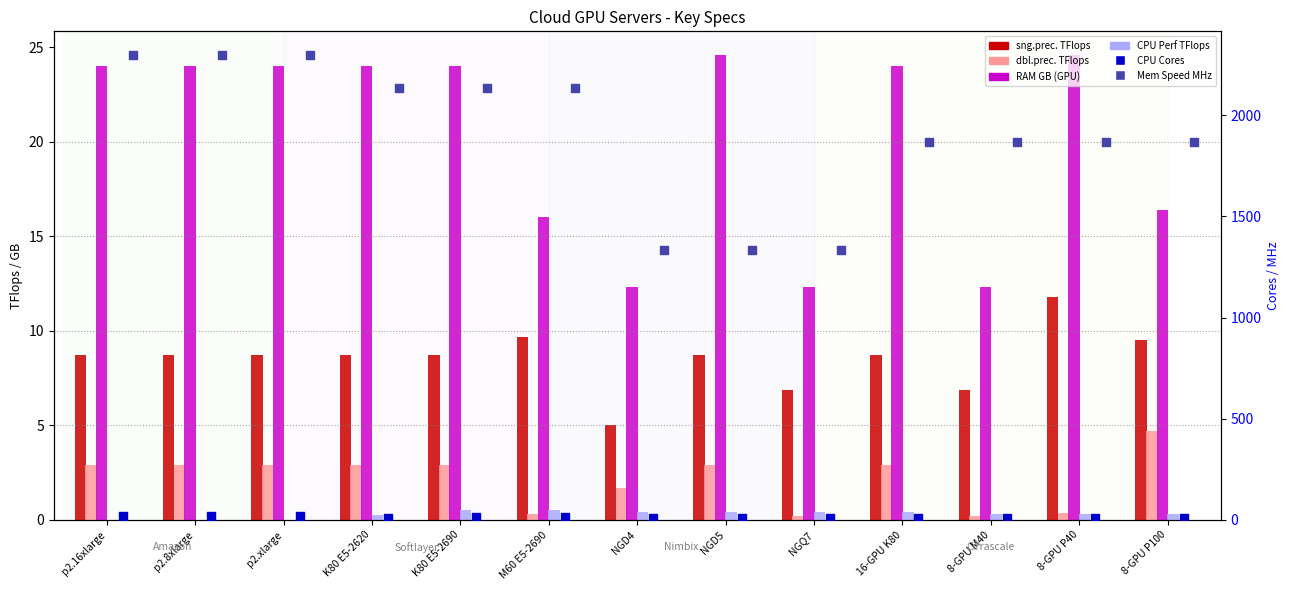

Is the value of dbl.prec. TFlops at p2.16xlarge greater than the value of sng.prec. TFlops at 8-GPU P40?

No